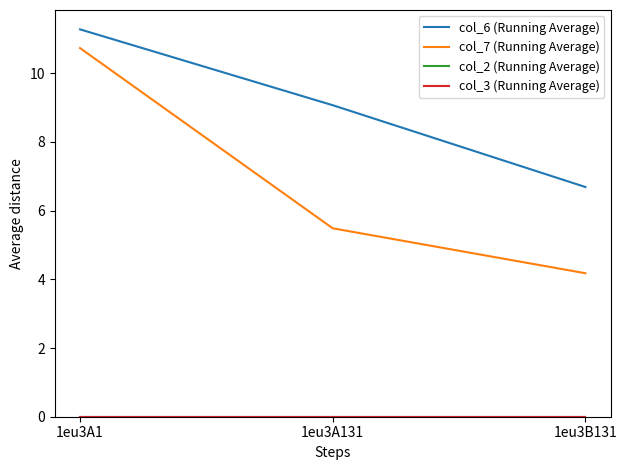

Does the chart display data point markers on the line(s)?

No